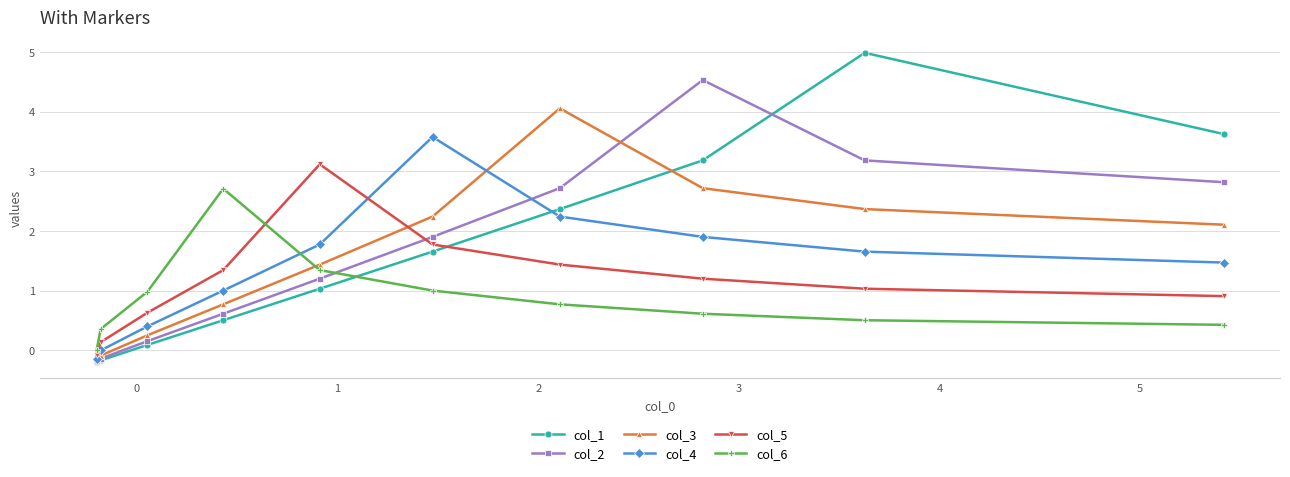

True or false: col_3 and col_2 cross at least once.

True